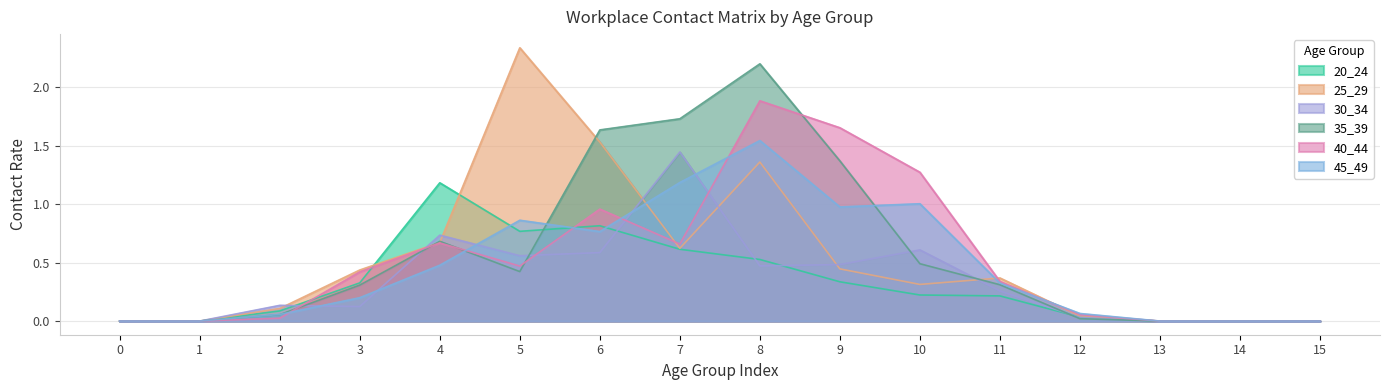

Reading left to right, what are all the values shown in this chart?

20_24: 0.0	0.0	0.1	0.3	1.2	0.8	0.8	0.6	0.5	0.3	0.2	0.2	0.0	0.0	0.0	0.0
25_29: 0.0	0.0	0.1	0.4	0.7	2.3	1.5	0.6	1.4	0.4	0.3	0.4	0.0	0.0	0.0	0.0
30_34: 0.0	0.0	0.1	0.1	0.7	0.6	0.6	1.4	0.5	0.5	0.6	0.3	0.0	0.0	0.0	0.0
35_39: 0.0	0.0	0.1	0.3	0.7	0.4	1.6	1.7	2.2	1.4	0.5	0.3	0.0	0.0	0.0	0.0
40_44: 0.0	0.0	0.0	0.4	0.7	0.5	1.0	0.7	1.9	1.7	1.3	0.3	0.1	0.0	0.0	0.0
45_49: 0.0	0.0	0.1	0.2	0.5	0.9	0.8	1.2	1.5	1.0	1.0	0.3	0.1	0.0	0.0	0.0